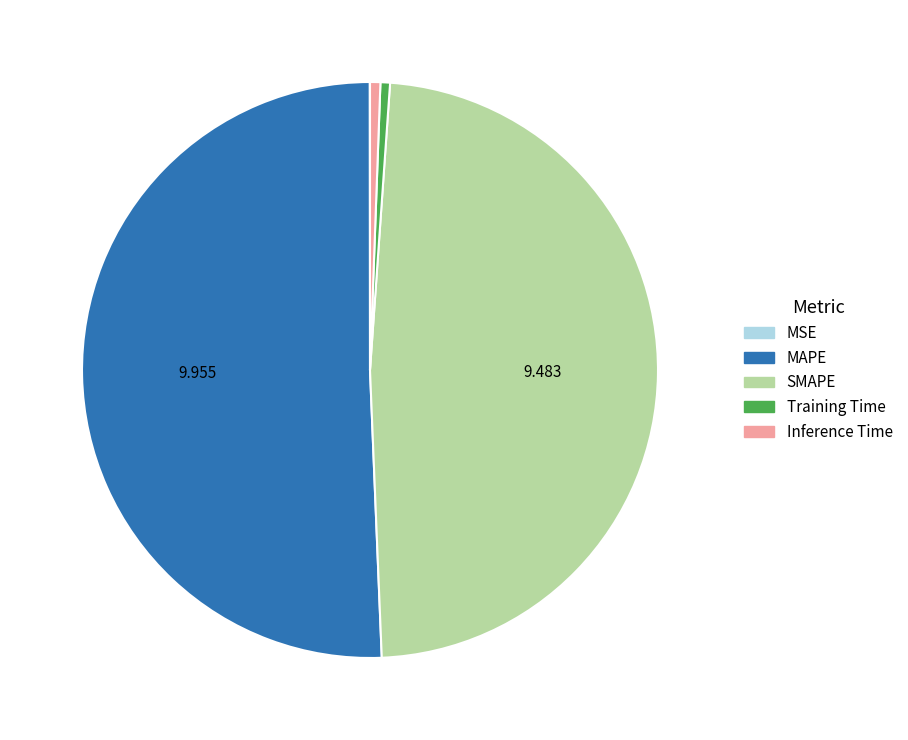

Does any single category account for the majority?

Yes